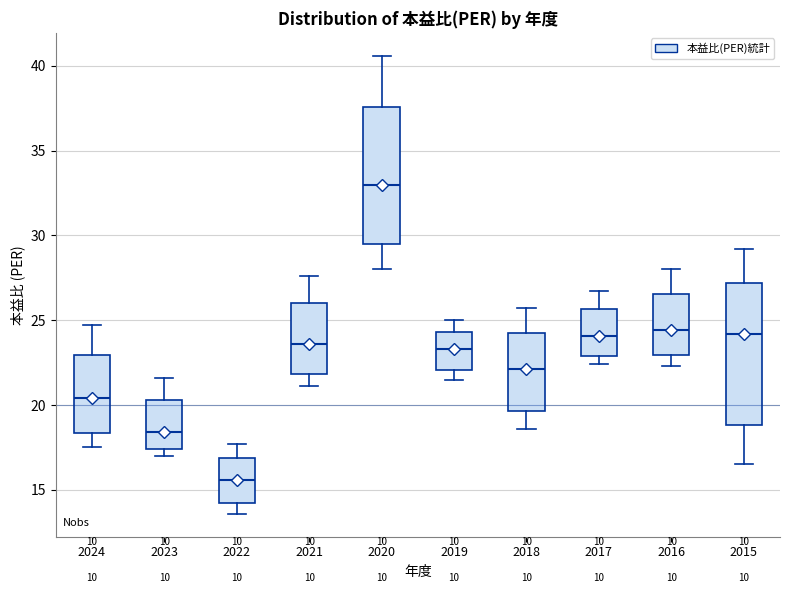

Which box has the highest median line?

2020